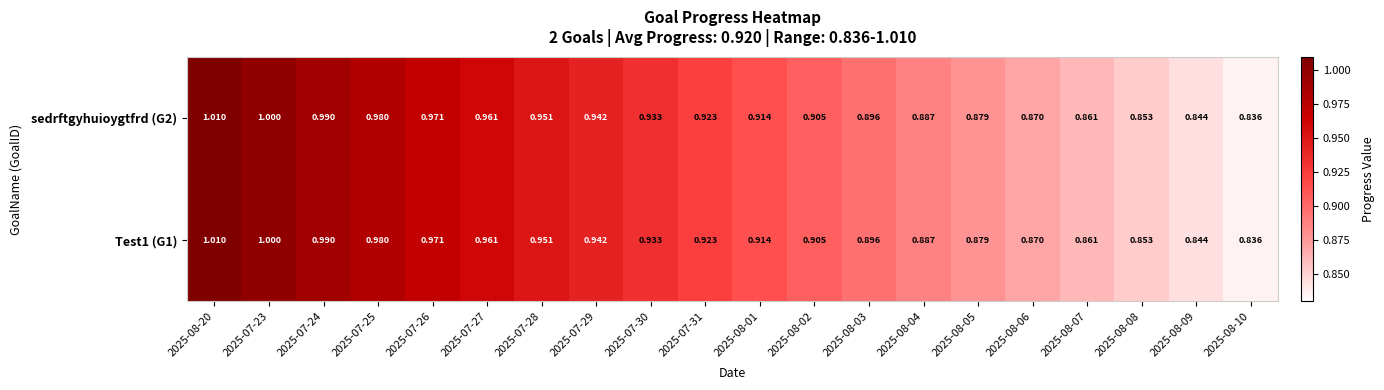

What is the total value across all series at 2025-07-29?

1.9